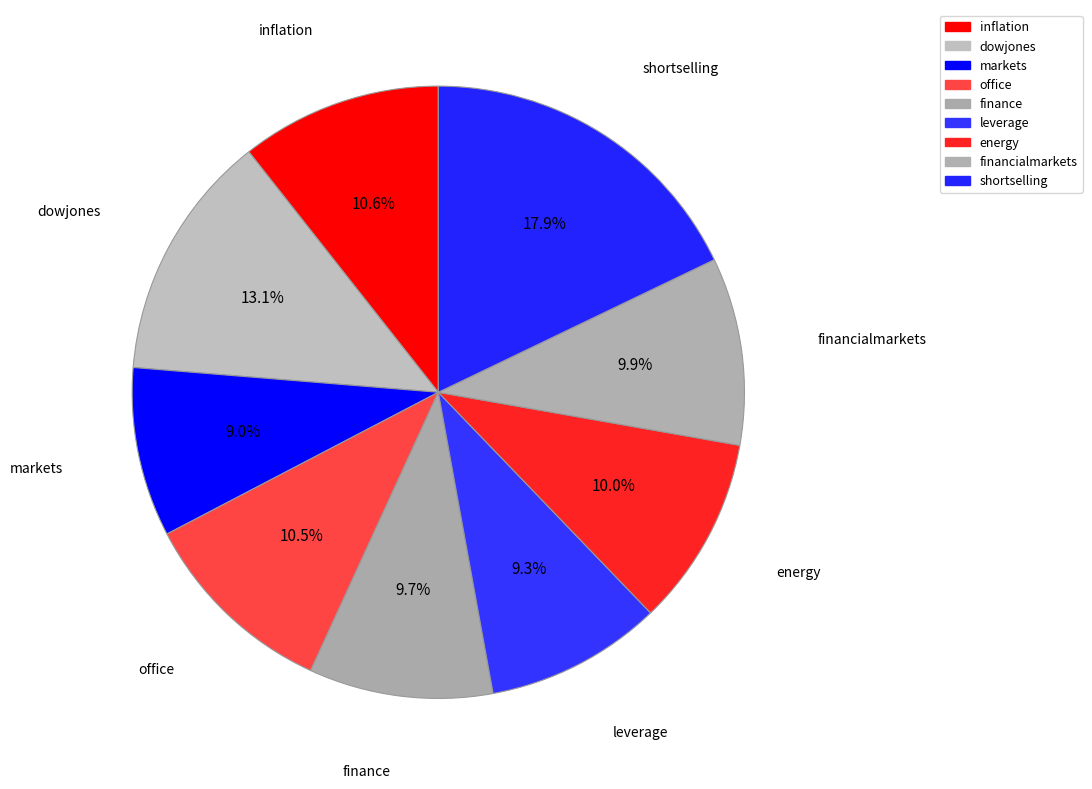

To the nearest percent, what is the difference between the shortselling and energy slice percentages?

8%